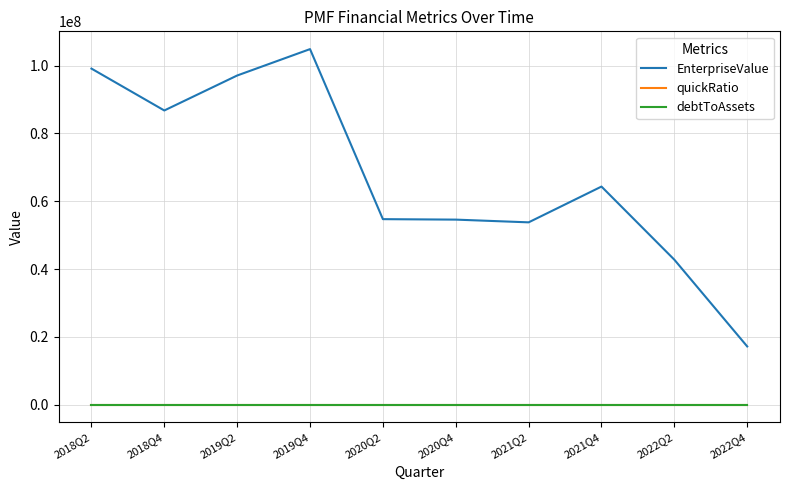

Does the chart display data point markers on the line(s)?

No